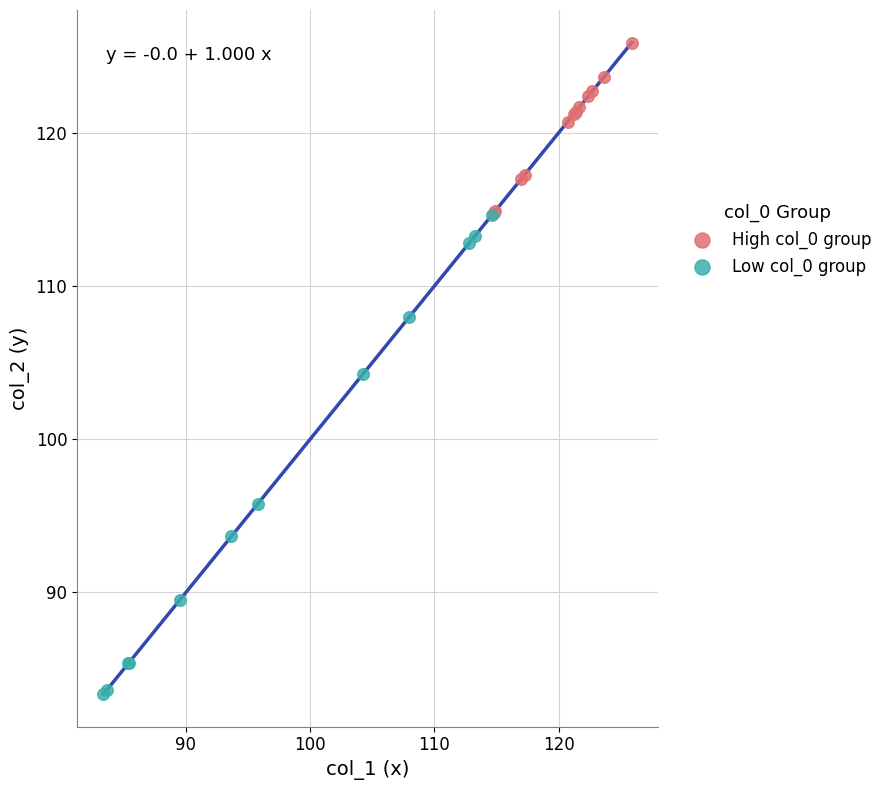

Which series contains the highest Y value?

High col_0 group